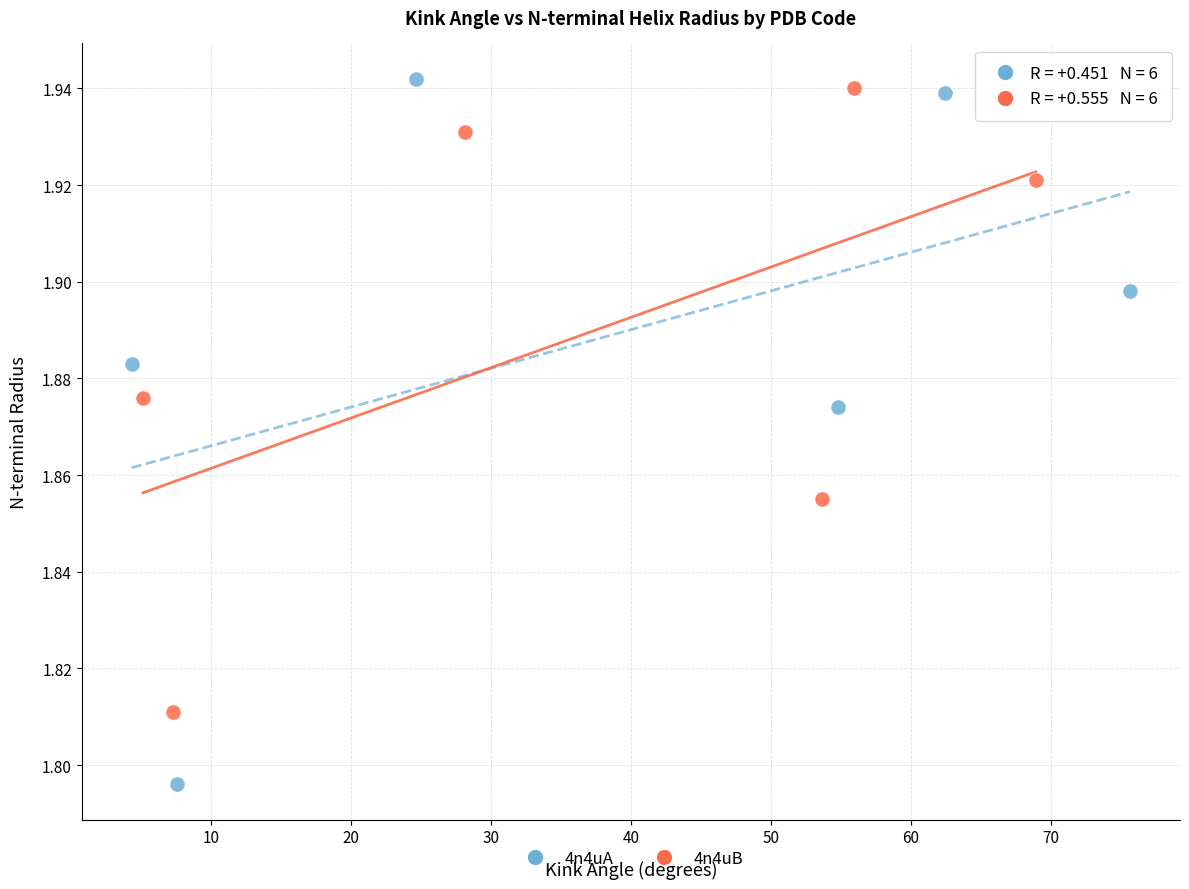

What are all the series names shown in the legend?

4n4uA, 4n4uB